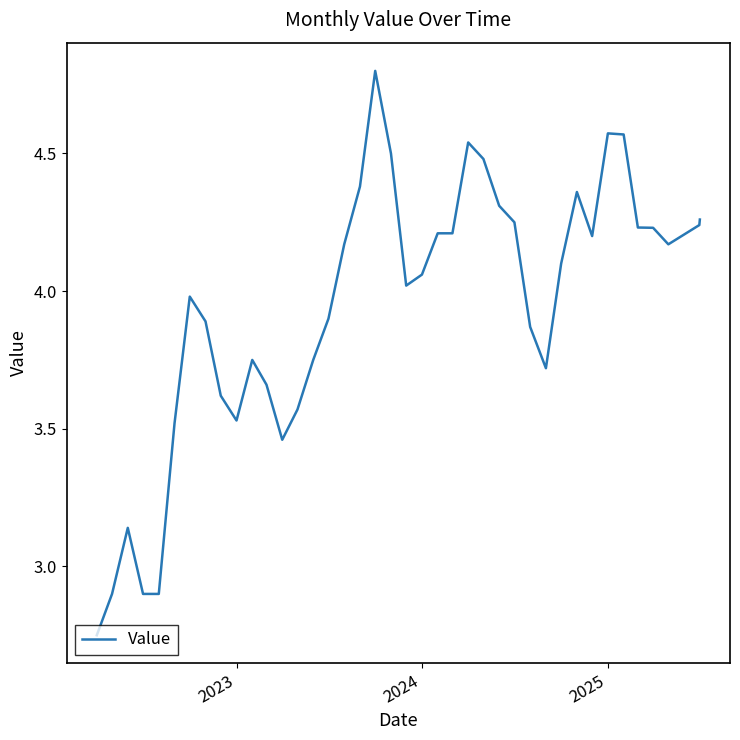

What is the maximum value shown in the chart?

4.8